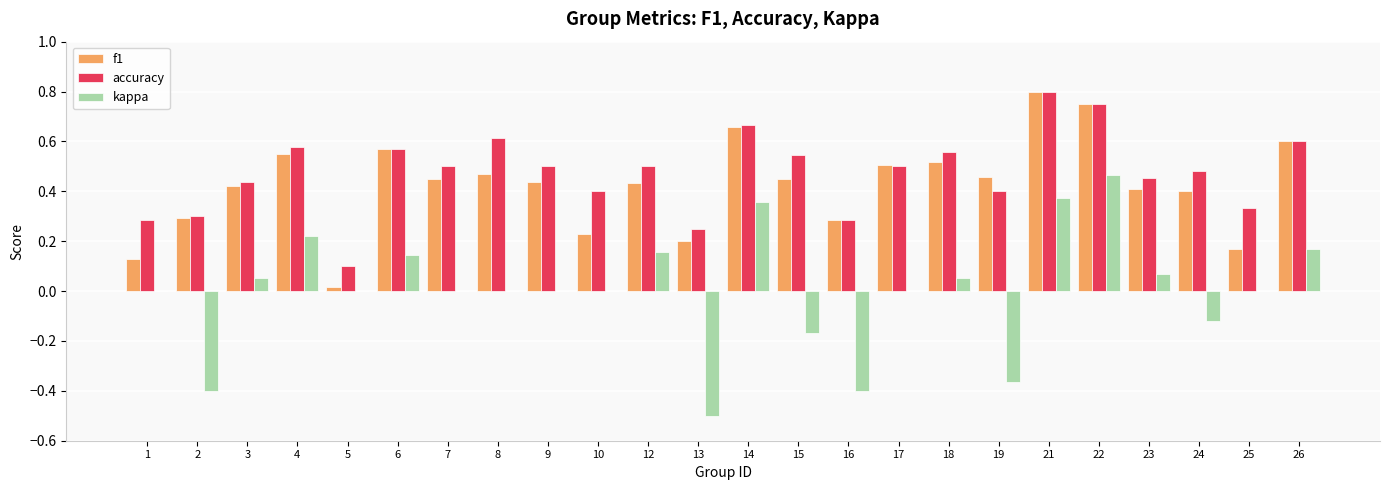

Is the value of f1 at 25 greater than the value of accuracy at 24?

No